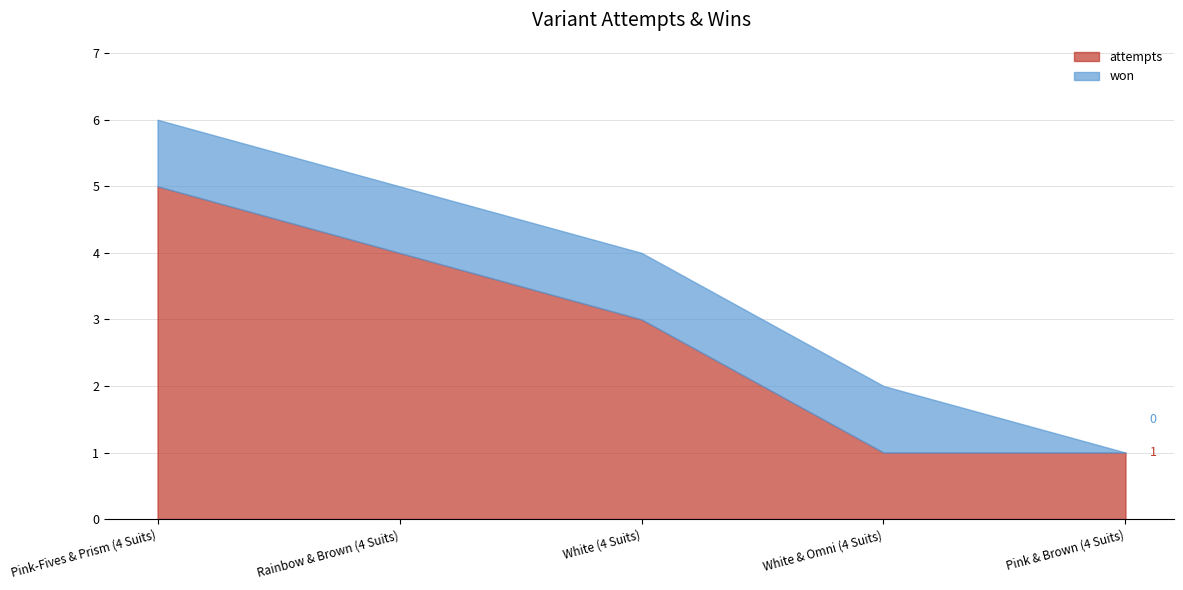

Reading right to left, extract all data points from this chart.

won: 0	1	1	1	1
attempts: 1	1	3	4	5